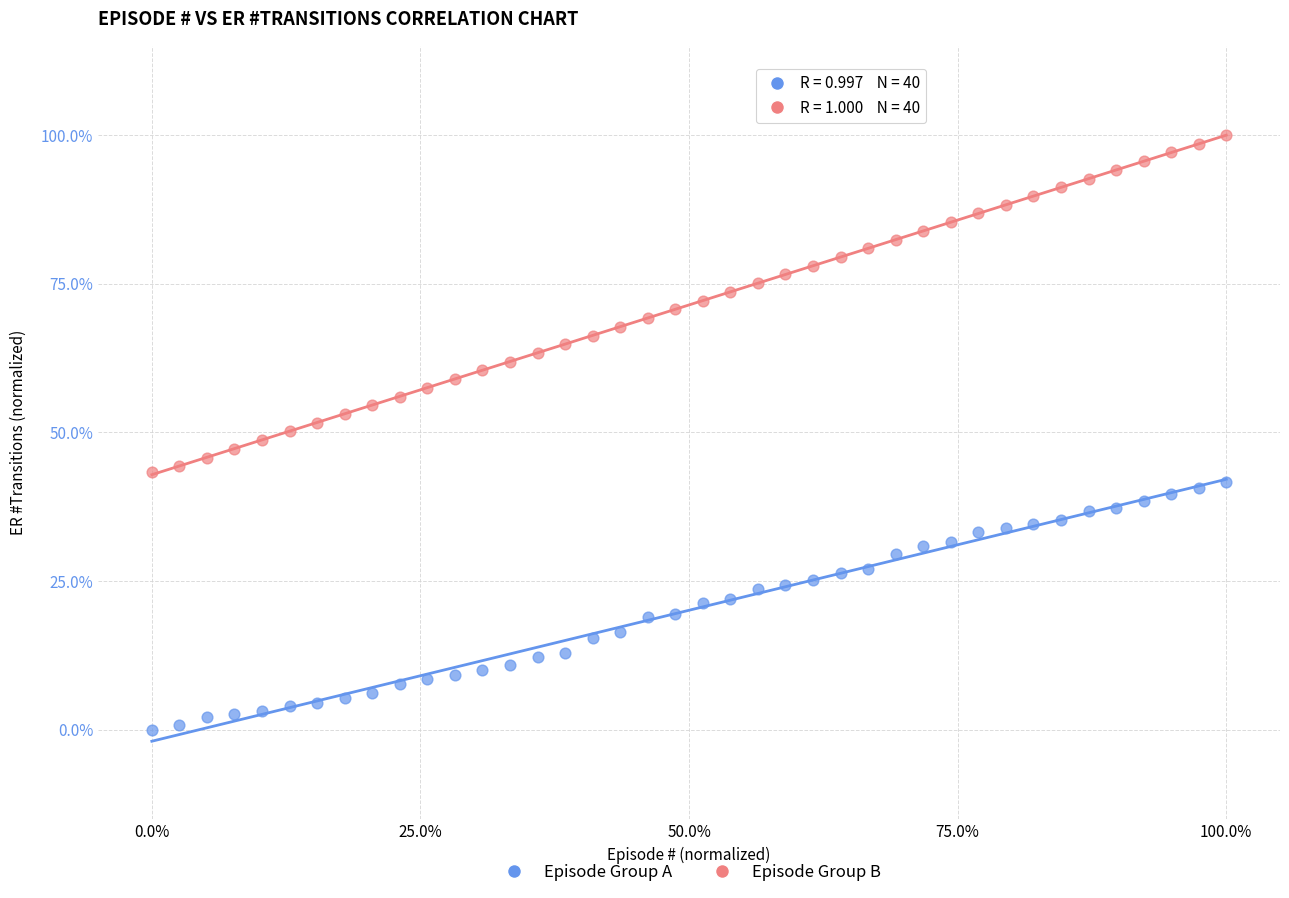

Which series has the largest Y range (max minus min)?

Episode Group B